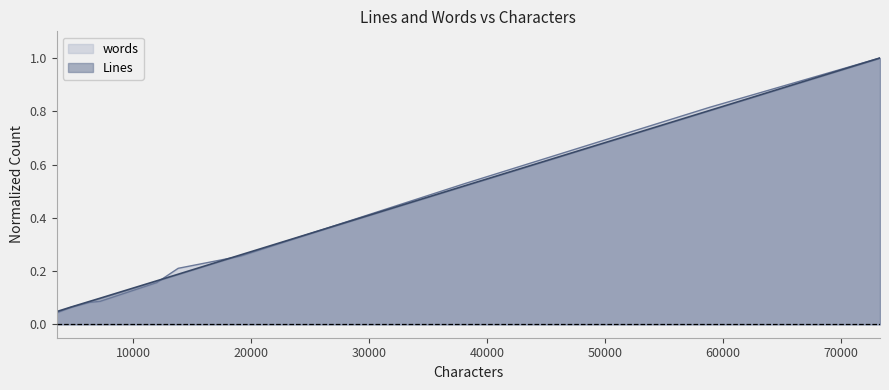

Count the number of data series in this chart.

2